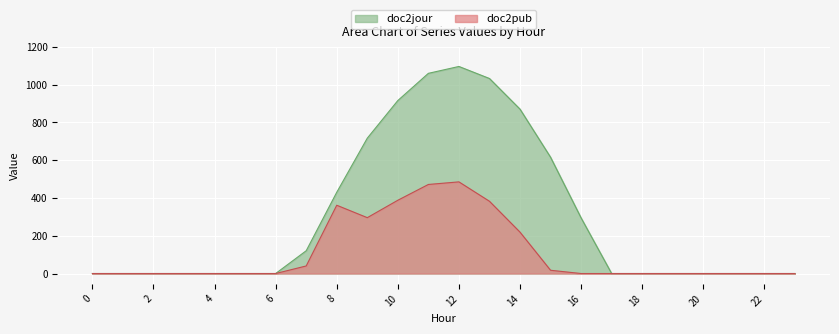

Reading right to left, transcribe all the data shown in this chart.

series_0.0: 0.0	0.0	0.0	0.0	0.0	0.0	0.0	294.5	615.9	870.6	1032.9	1096.7	1060.3	916.2	716.9	430.3	120.6	0.0	0.0	0.0	0.0	0.0	0.0	0.0
series_0.1: 0.0	0.0	0.0	0.0	0.0	0.0	0.0	0.0	17.3	219.2	382.7	485.4	471.7	388.1	295.9	361.7	40.1	0.0	0.0	0.0	0.0	0.0	0.0	0.0